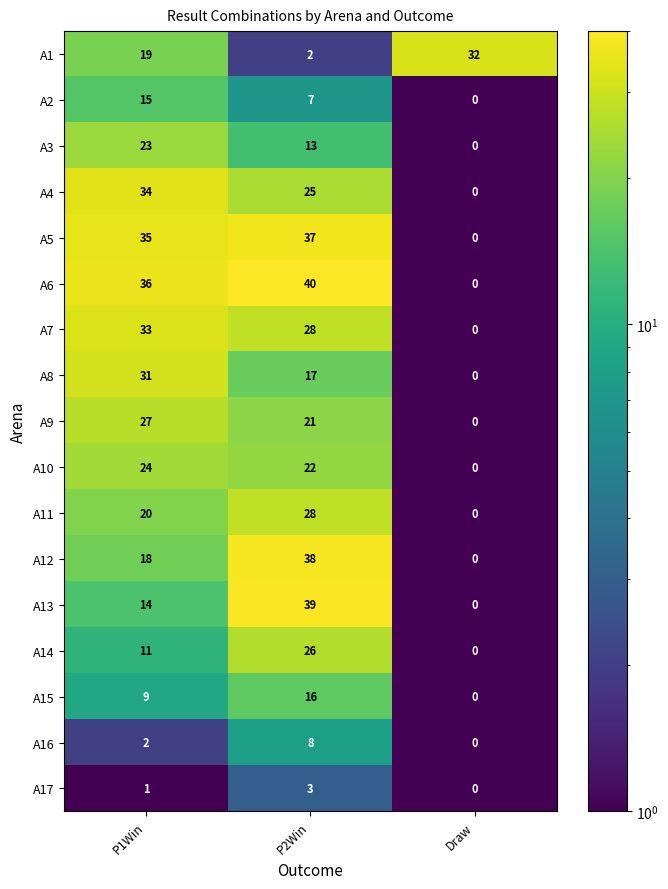

What is the sum of the A15 values at Draw and P1Win?

9